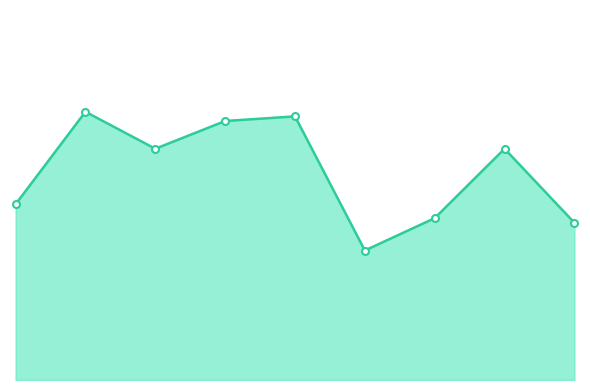

Does the chart display data point markers on the line(s)?

No